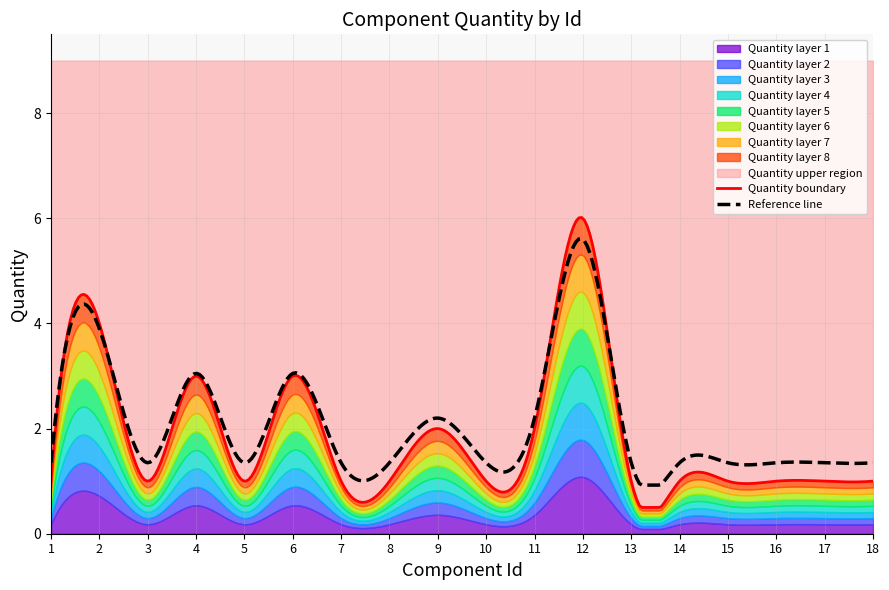

Count the number of values greater than 1.

6